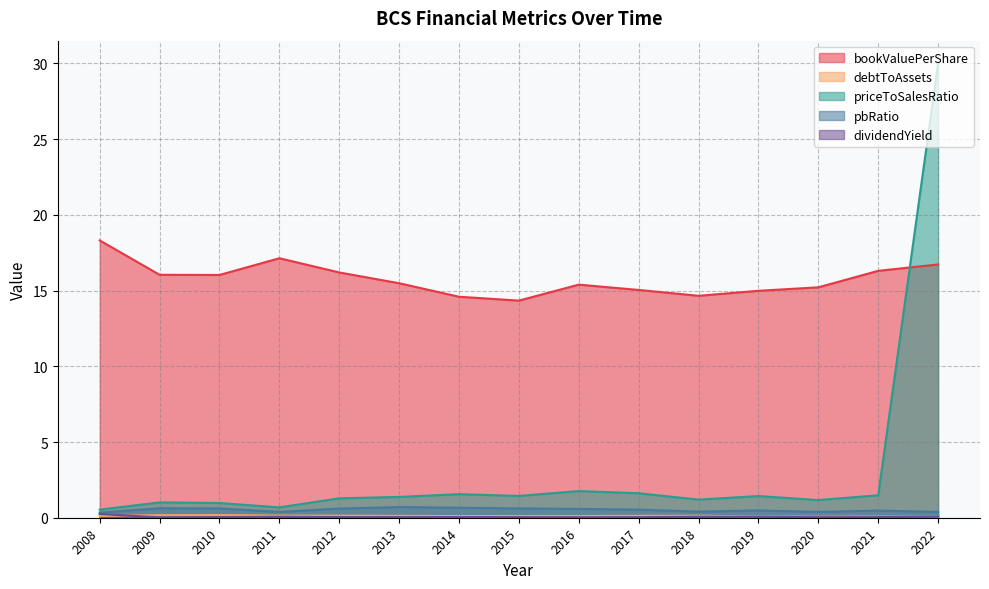

True or false: priceToSalesRatio has a value of 2.1 at 2019.

False